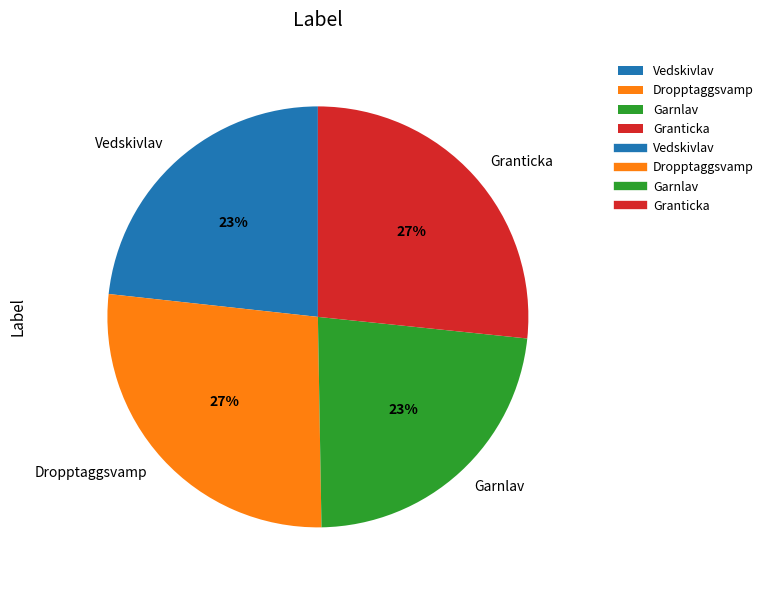

Count the number of slices in the pie.

4